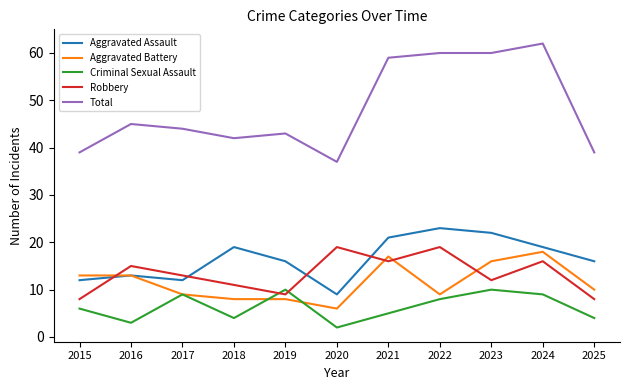

Count the Criminal Sexual Assault values in the range 4 to 9.

7